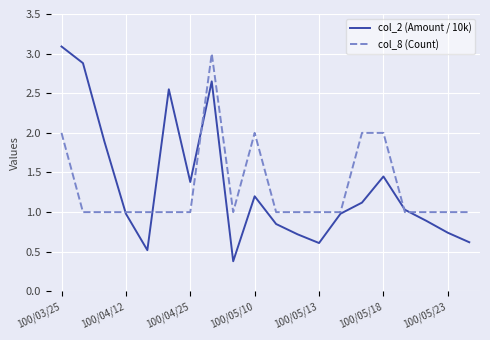

What is the minimum value shown in the chart?

0.4